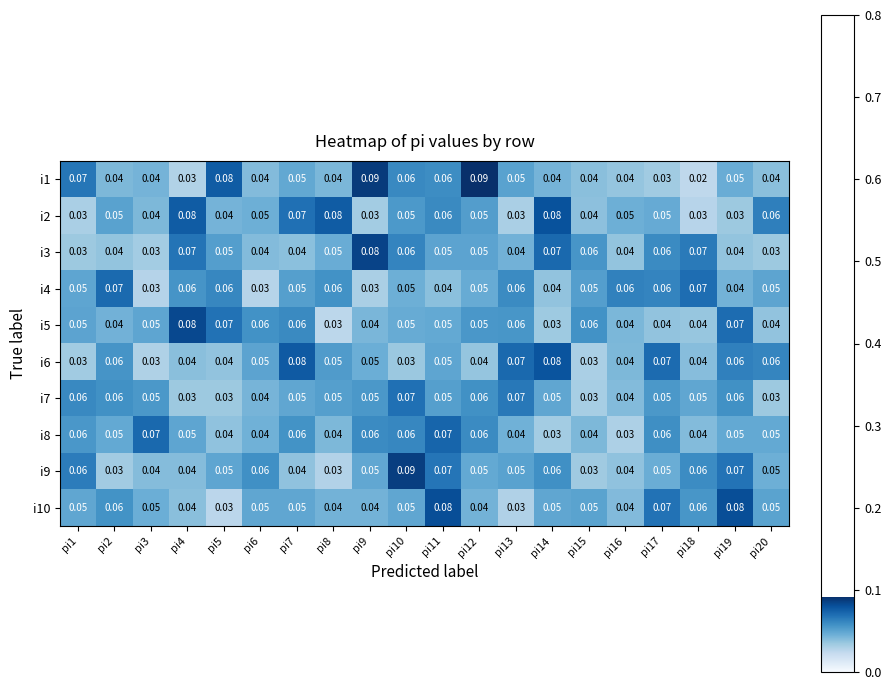

Which series has the largest total across all categories?

i9